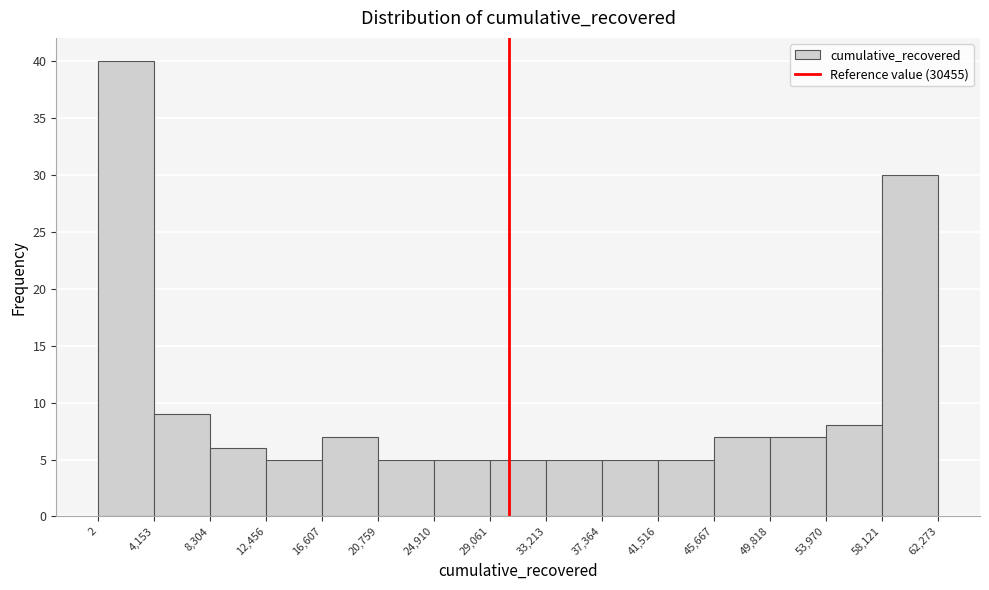

Which range on the x-axis has the tallest bar?

2 to 4,153